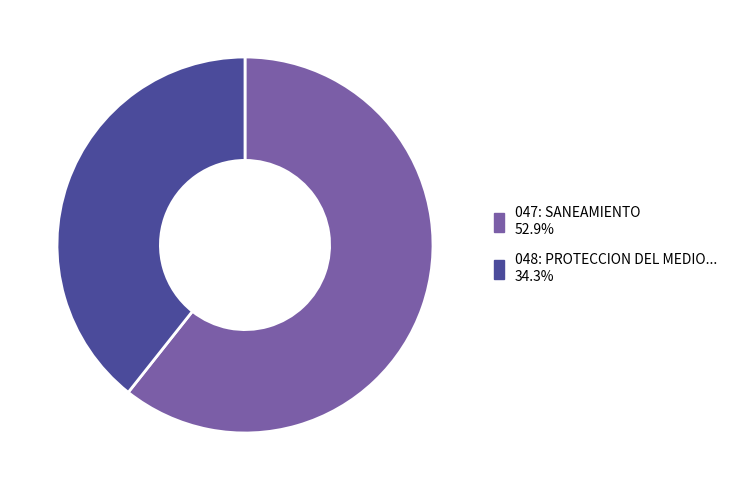

Does any single category account for the majority?

Yes